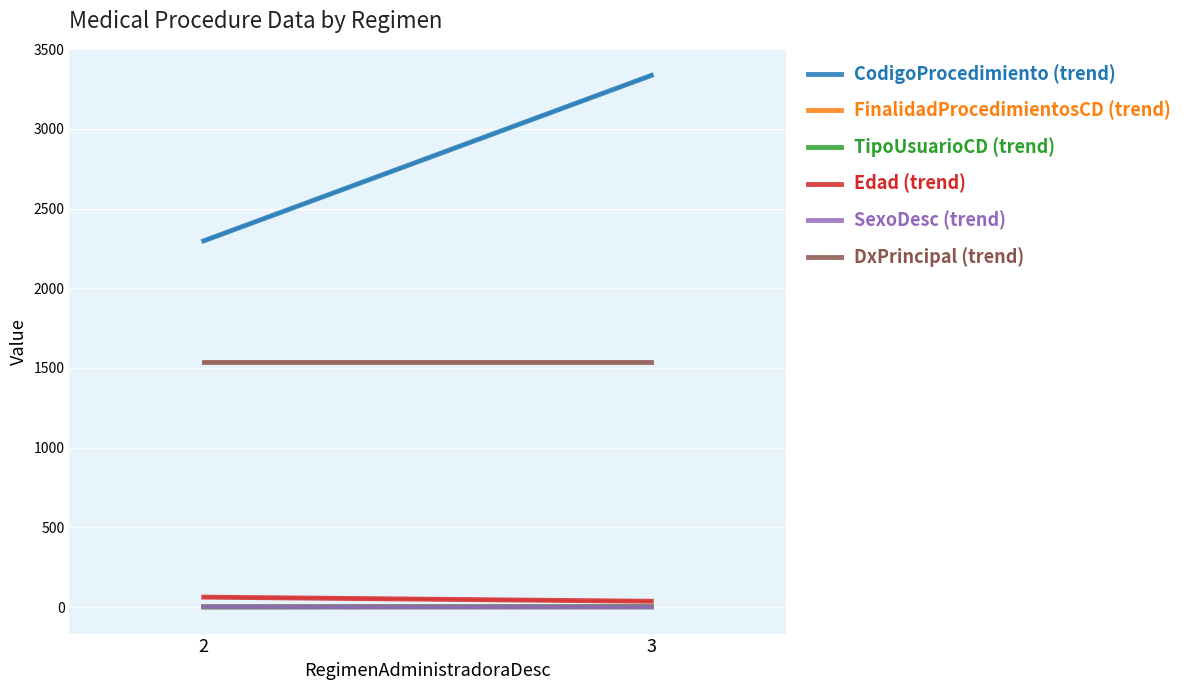

List the series in order of their peak value, highest first.

CodigoProcedimiento, DxPrincipal, Edad, FinalidadProcedimientosCD, TipoUsuarioCD, SexoDesc